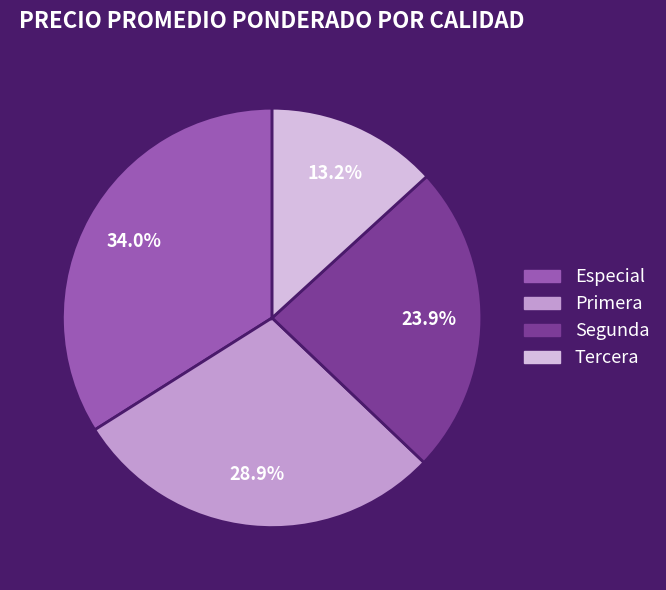

Approximately how many times larger is the value at Primera compared to Especial?

0.9